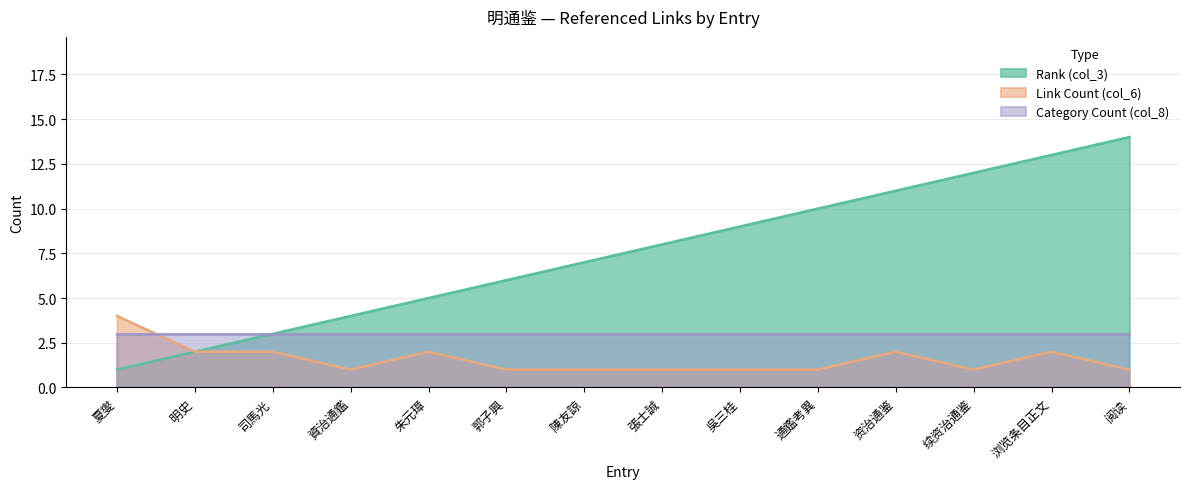

Which category has the lowest value in the Rank (col_3) series?

夏燮